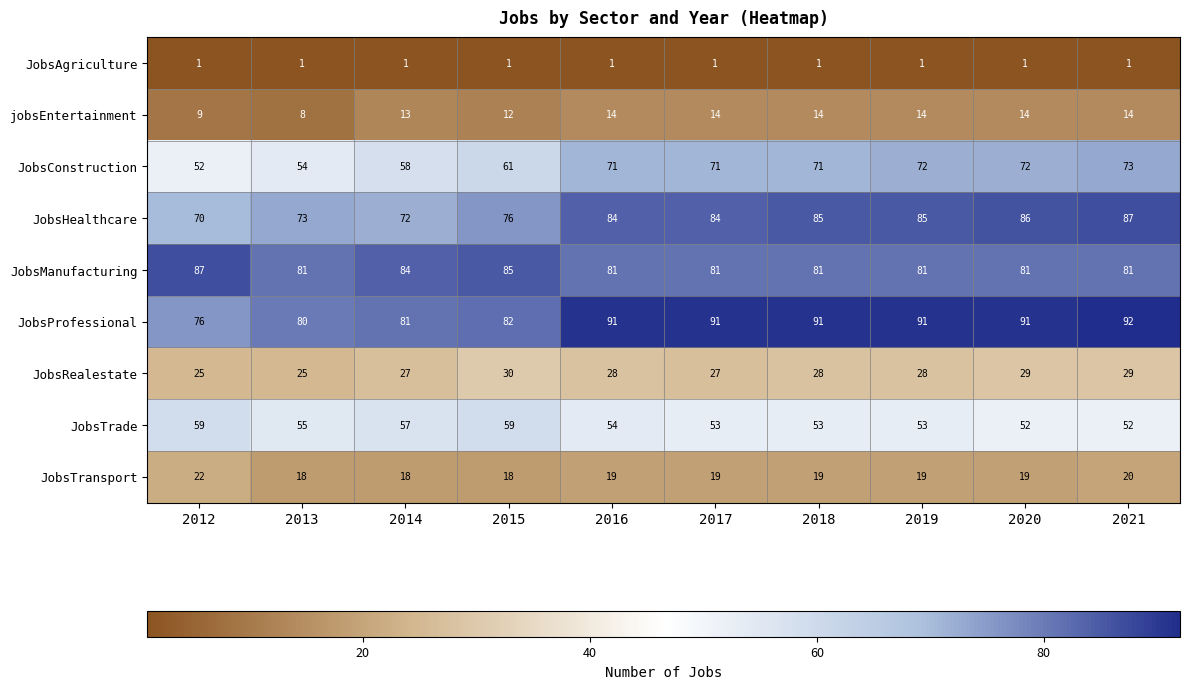

Rank the series at 2013 from highest to lowest value.

JobsManufacturing, JobsProfessional, JobsHealthcare, JobsTrade, JobsConstruction, JobsRealestate, JobsTransport, jobsEntertainment, JobsAgriculture